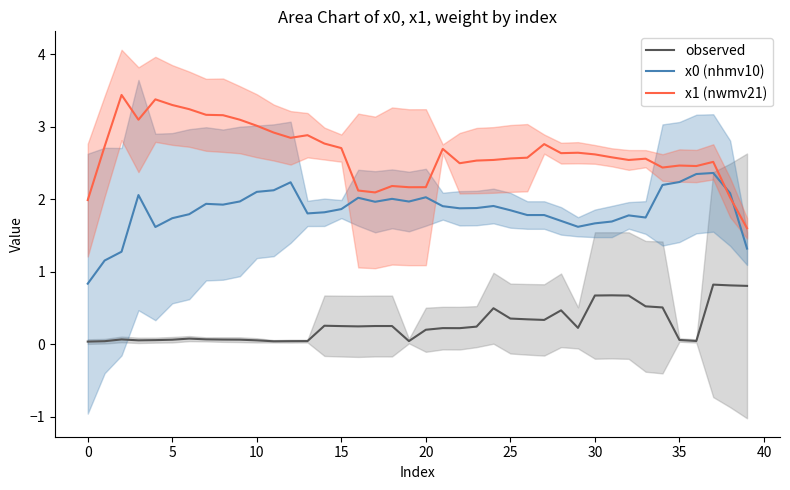

Which series ends up on top after the final intersection of x1 (nwmv21) and x0 (nhmv10)?

x1 (nwmv21)